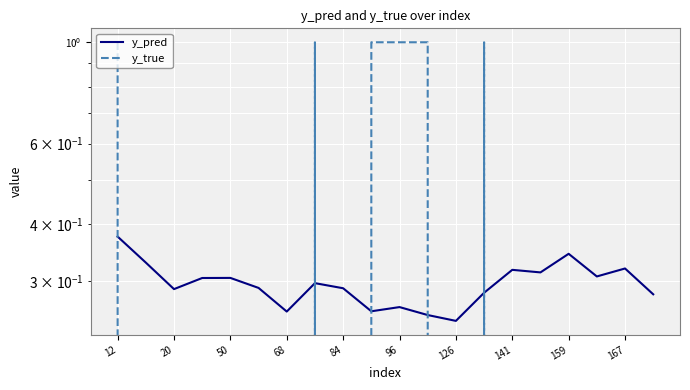

Is this an area chart (filled region under the line)?

No